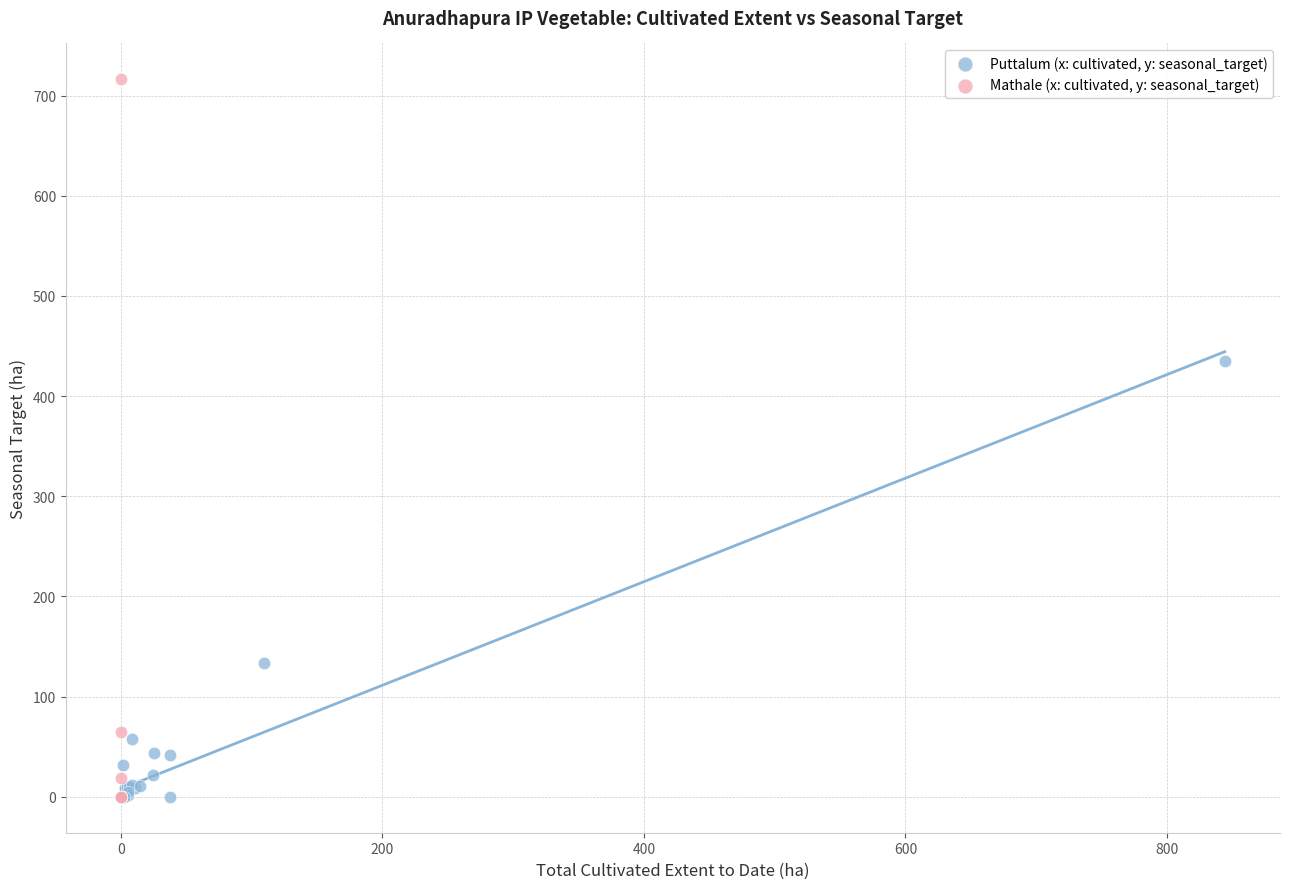

Which series reaches the maximum Y coordinate?

Mathale (x: cultivated, y: seasonal_target)